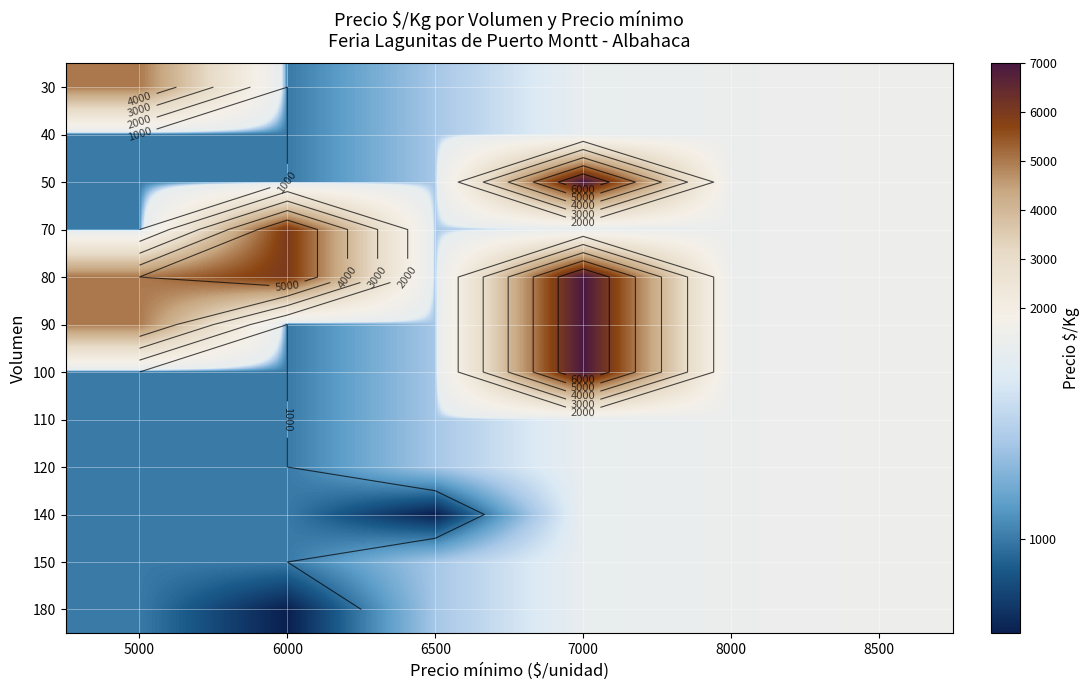

How many data points in 80 are above 5000?

2